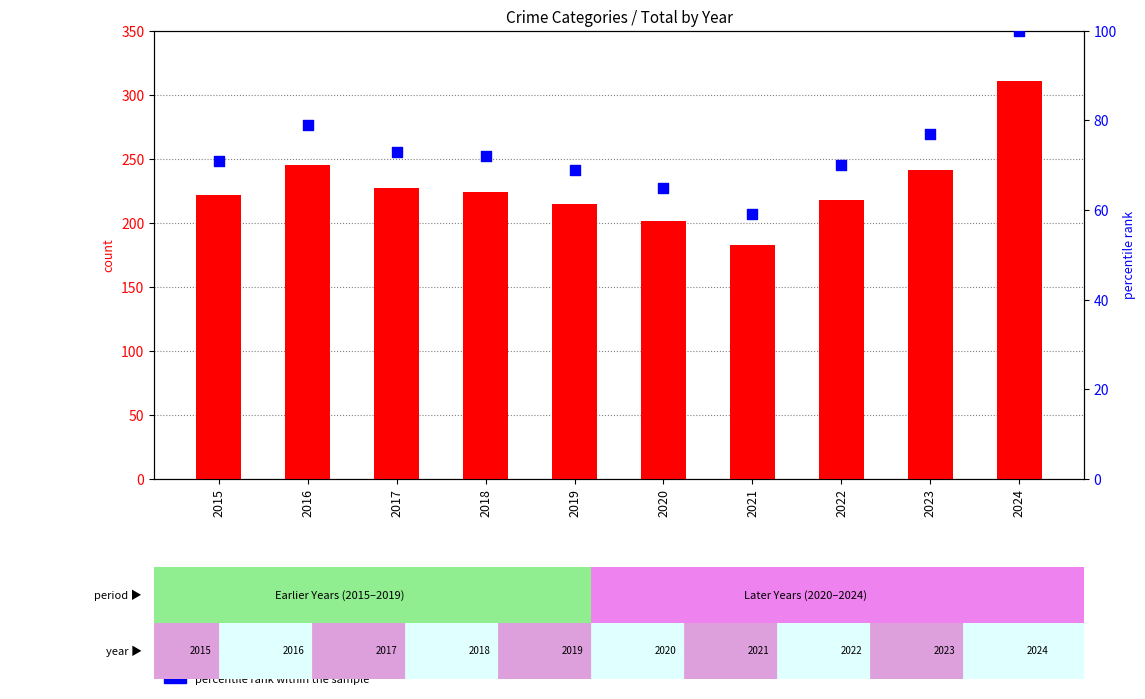

Which series contains the lowest Y value?

percentile rank within the sample